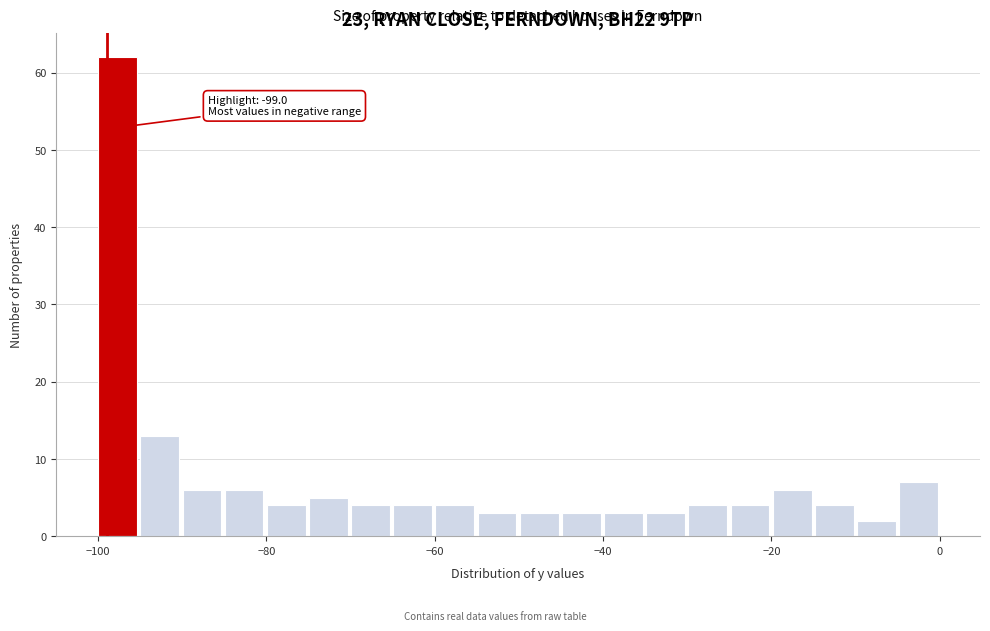

Read against the x-axis, roughly where is the centre of the tallest bar?

-98